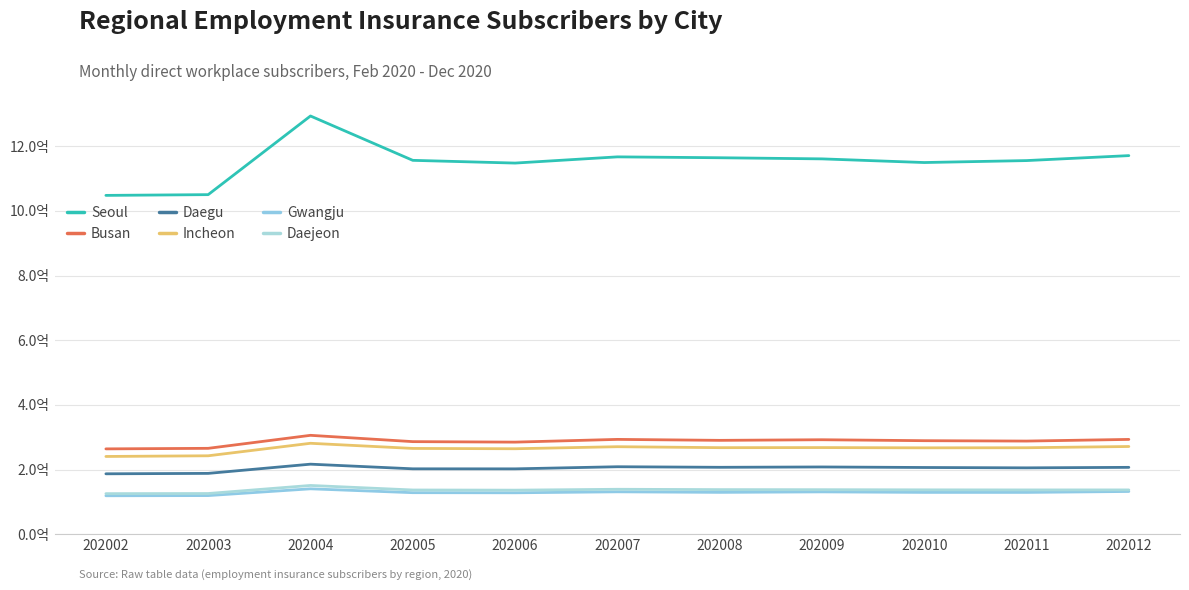

Does the chart display data point markers on the line(s)?

No